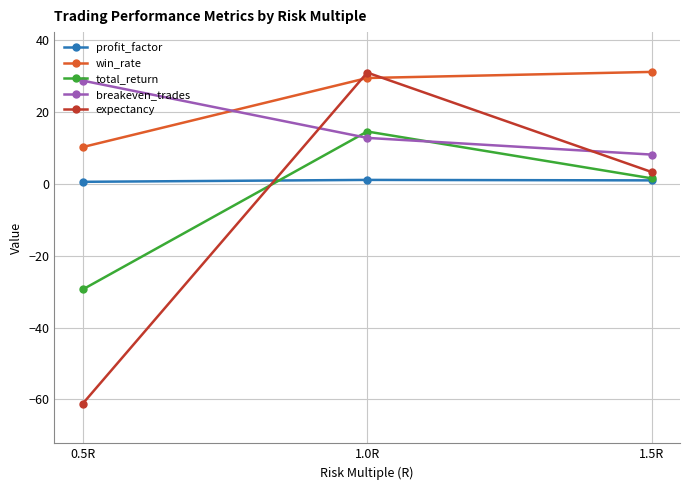

What is the value of the total_return point at the 3rd from the left?

1.6